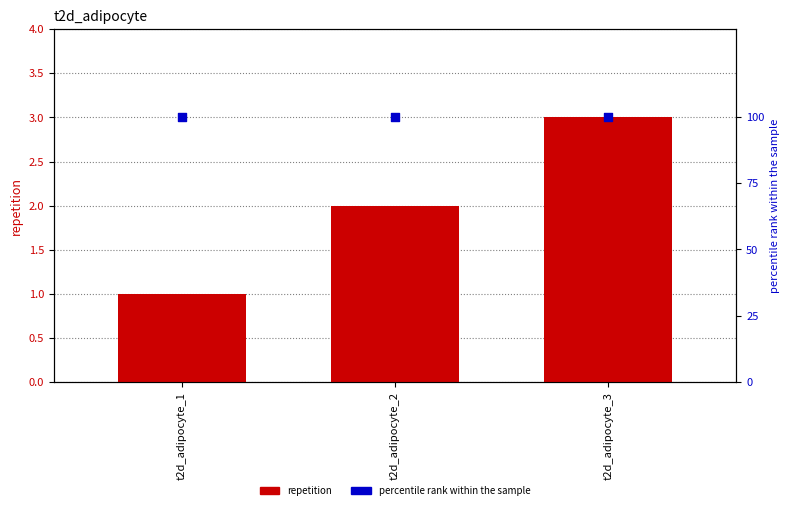

Which series reaches the maximum Y coordinate?

percentile rank within the sample